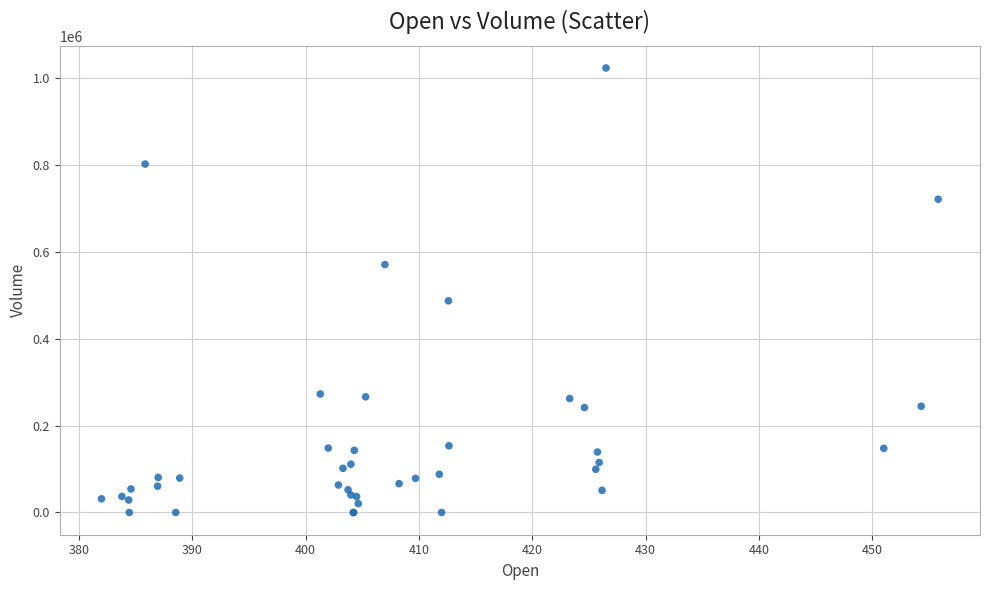

What Y value in the scatter plot is closest to 511869?

487522